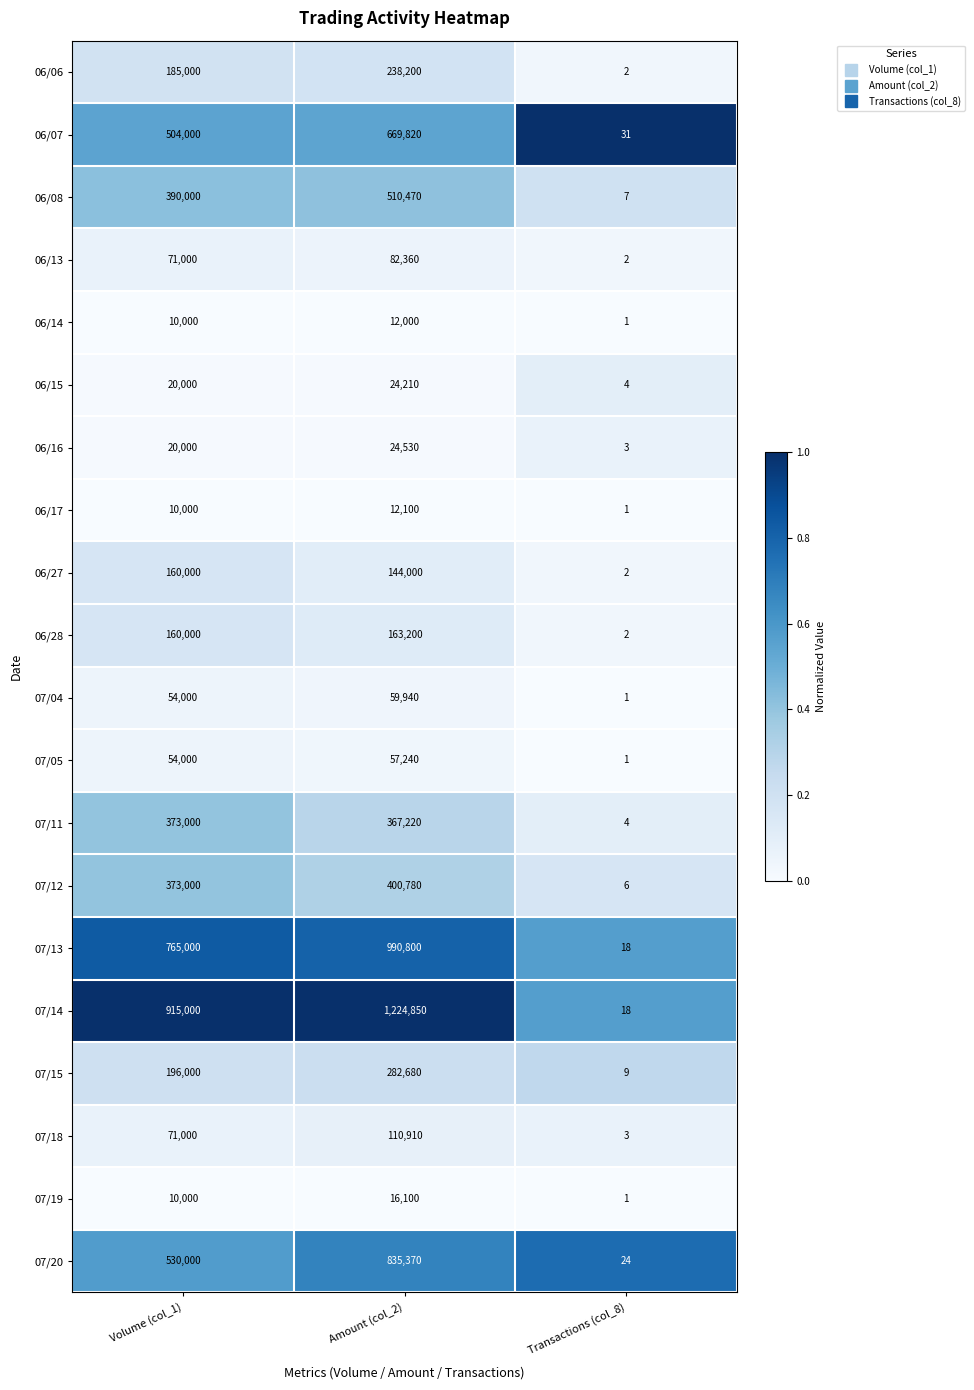

What is the sum of all 06/28 values?

323202